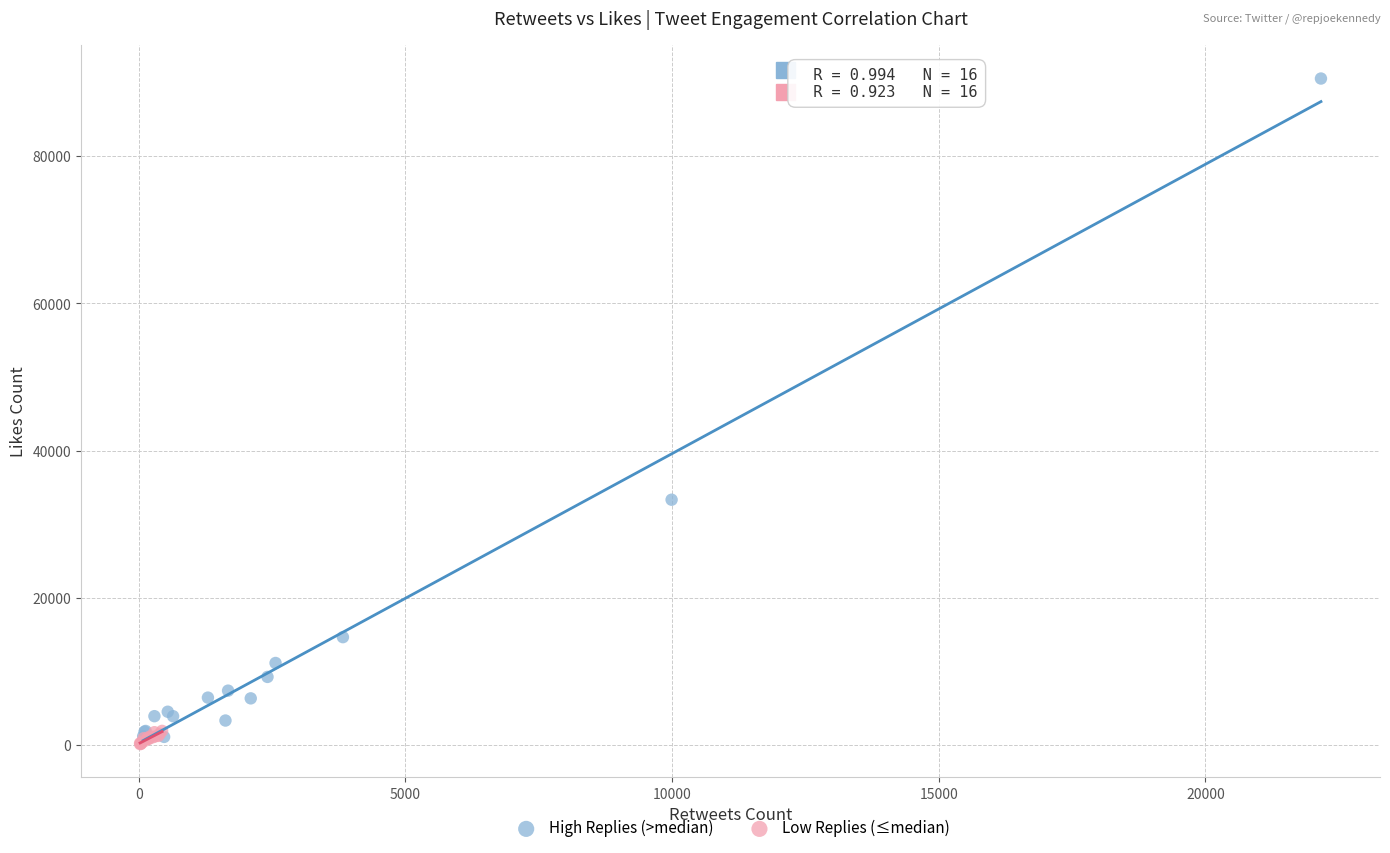

Which series contains the lowest Y value?

Low Replies (≤median)